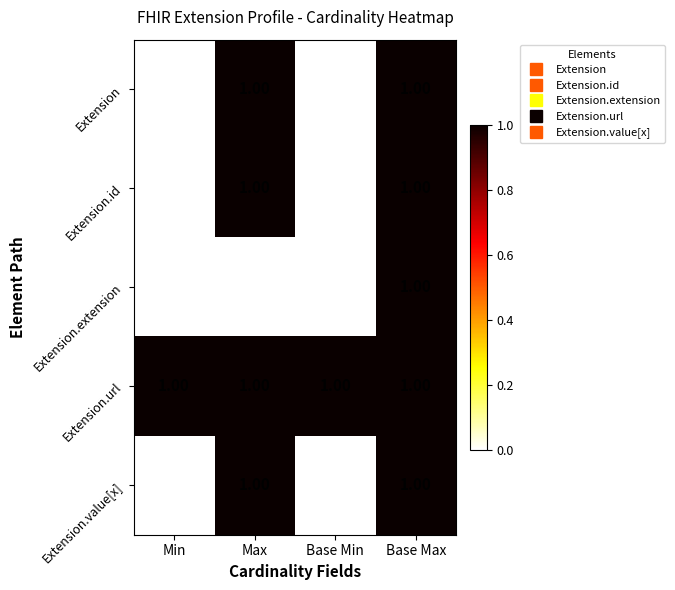

At how many categories does at least one series exceed 0?

4